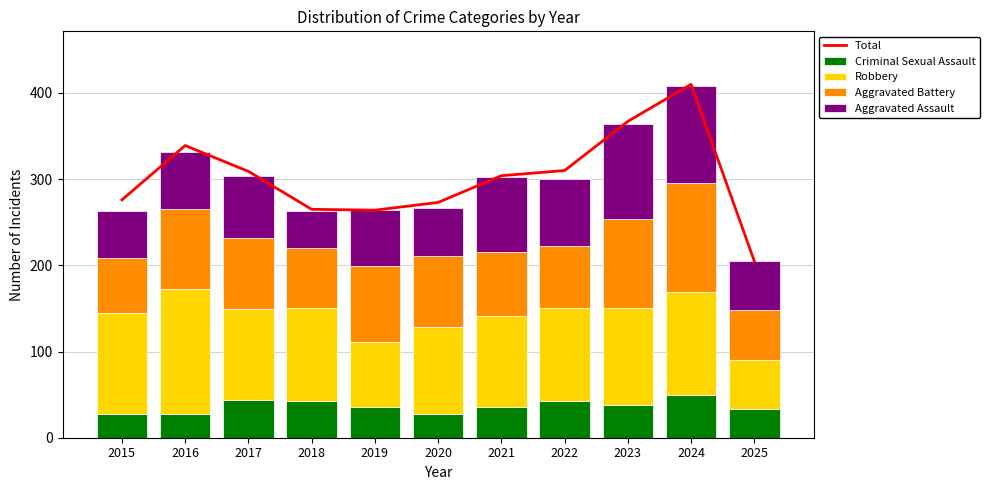

At which category is the sum across all series the highest?

2024